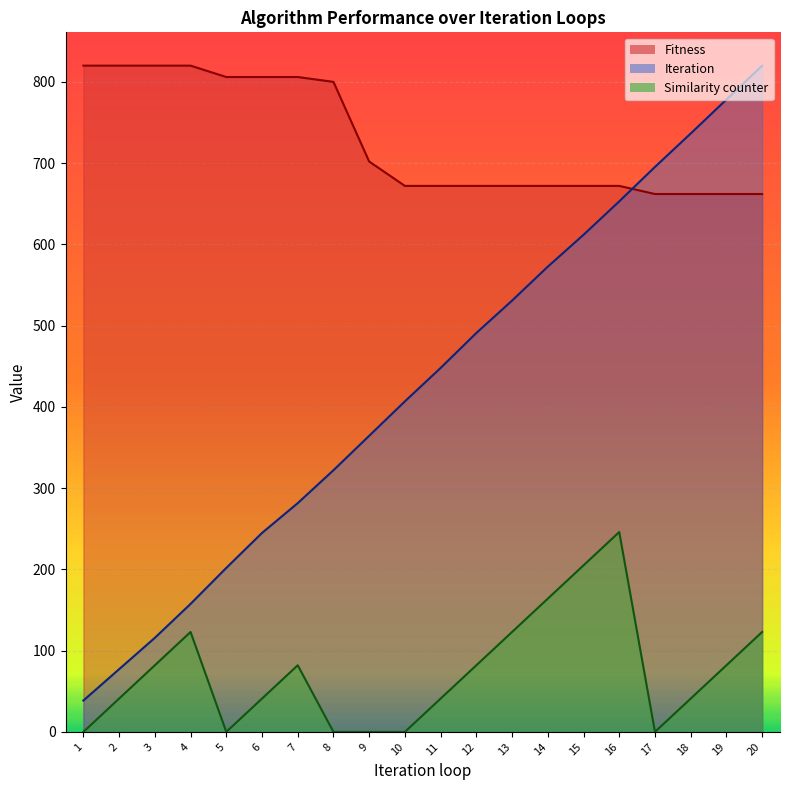

What is the difference between the maximum and minimum values in the Fitness series?

158.0